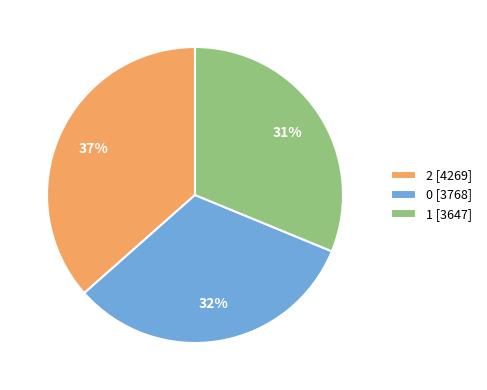

To the nearest percent, what is the combined percentage of 1 and 2?

68%